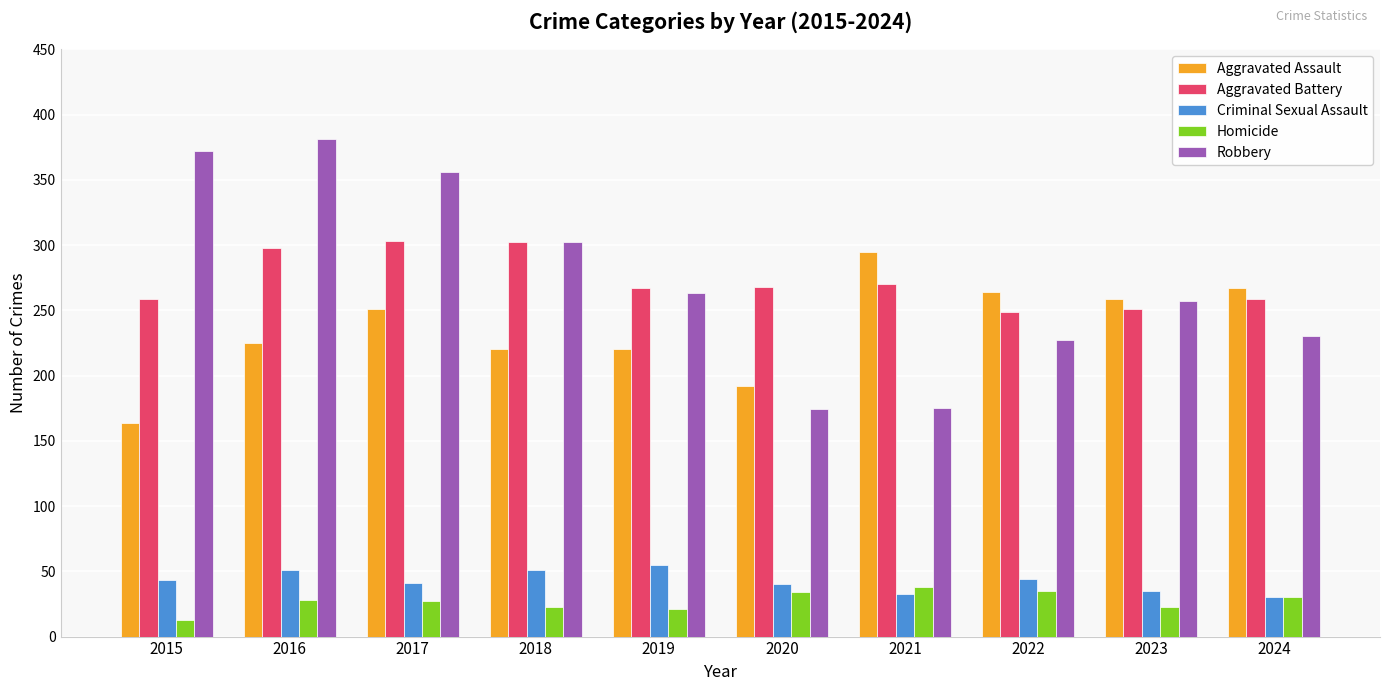

Is it true that Aggravated Assault equals 80 at 2015?

False